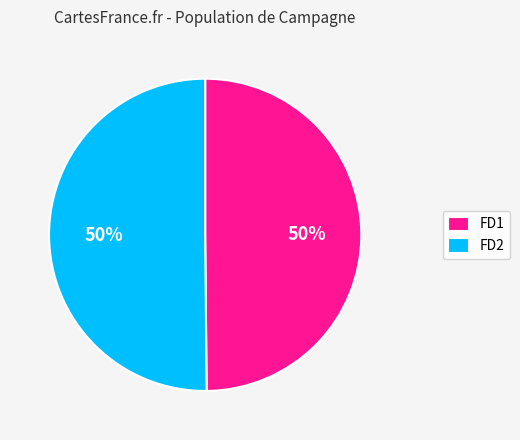

To the nearest percent, what portion does FD1 represent?

50%